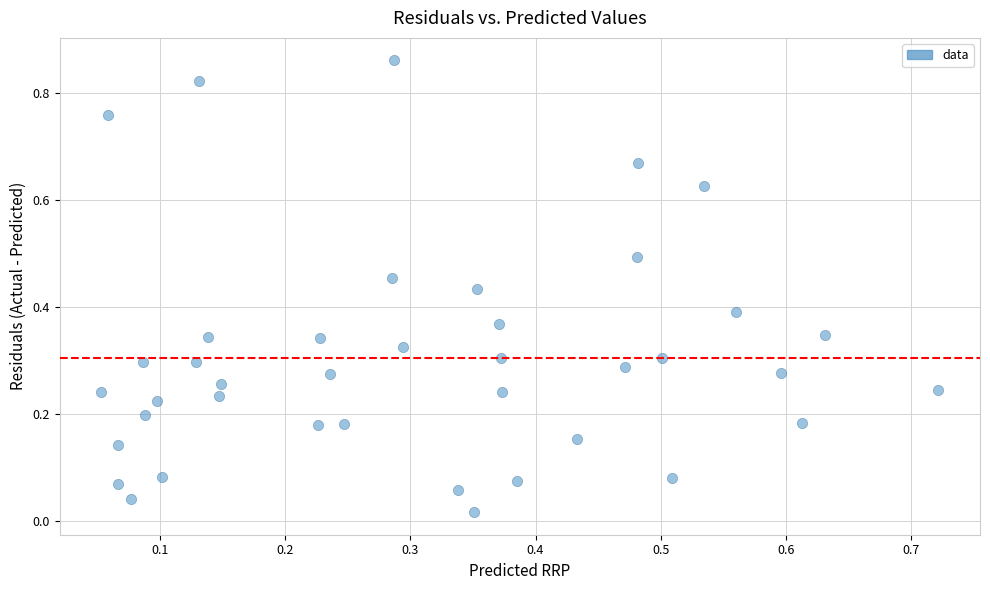

Count the number of points in this scatter plot.

40